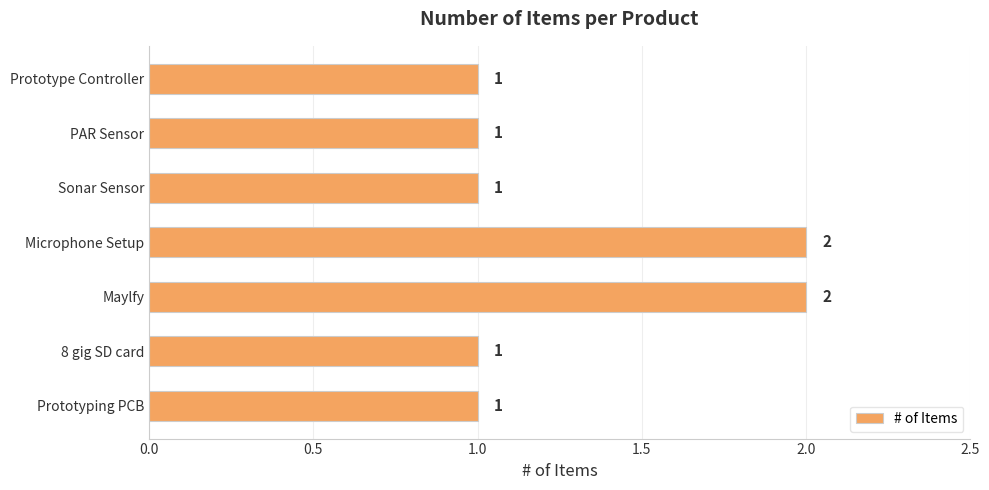

Reading bottom to top, extract all data points from this chart.

1	1	2	2	1	1	1